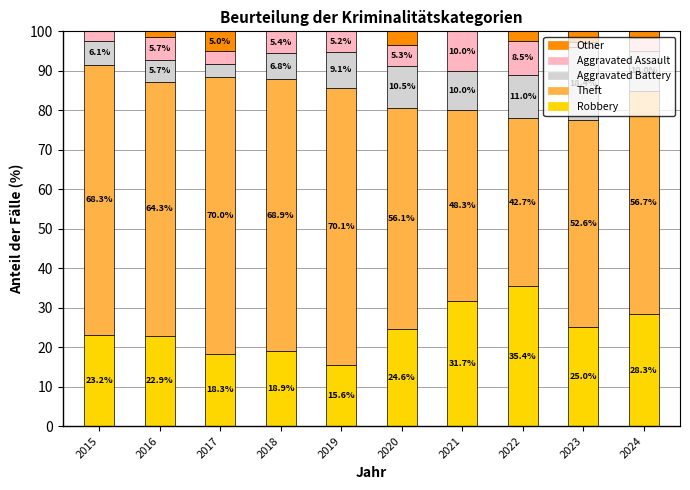

The Robbery series shows 55.7 at 2022. True or false?

False